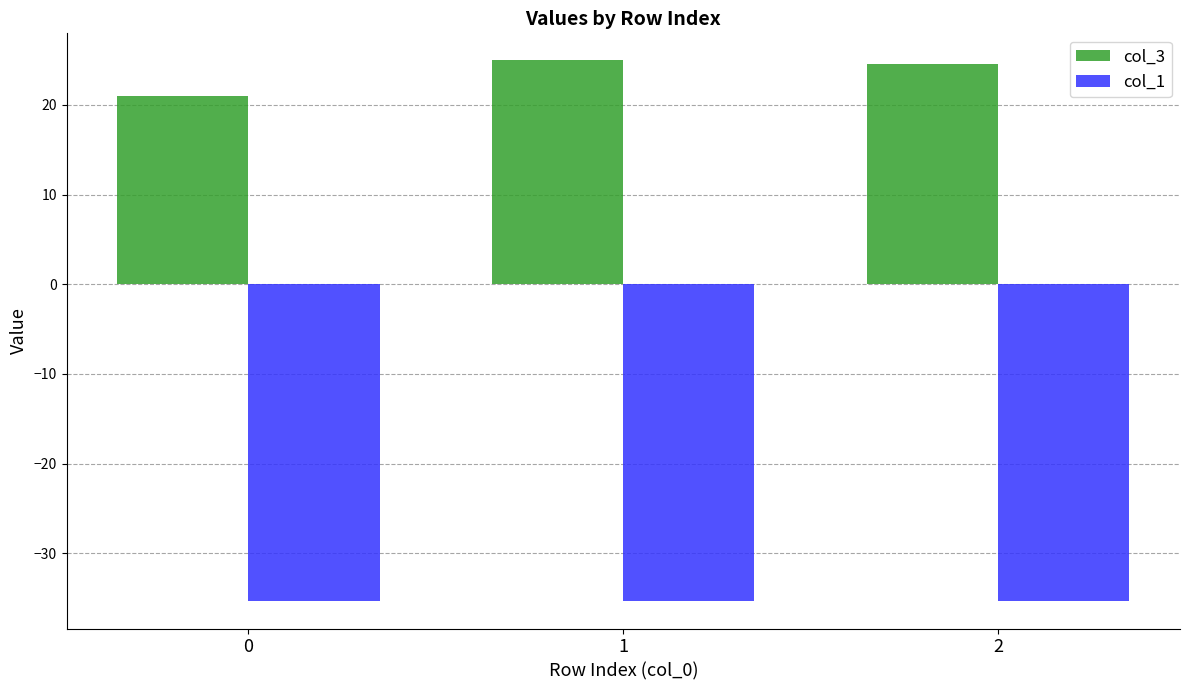

What is the sum of all col_1 values?

-106.1